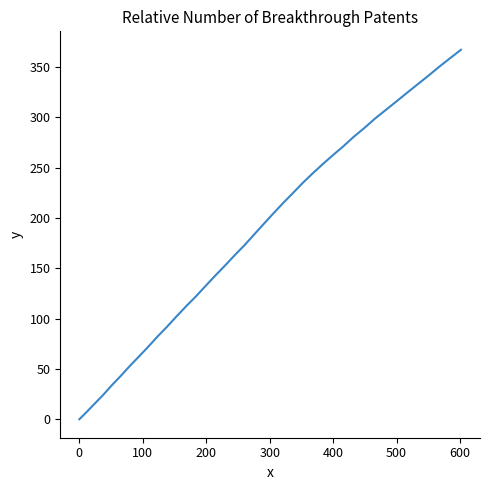

What is the maximum value shown in the chart?

367.1